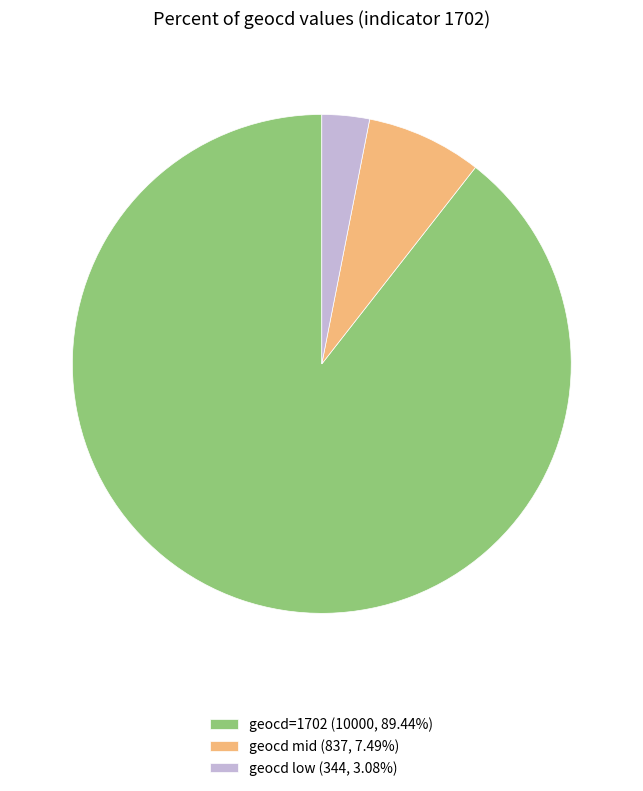

How many segments does this pie chart have?

3